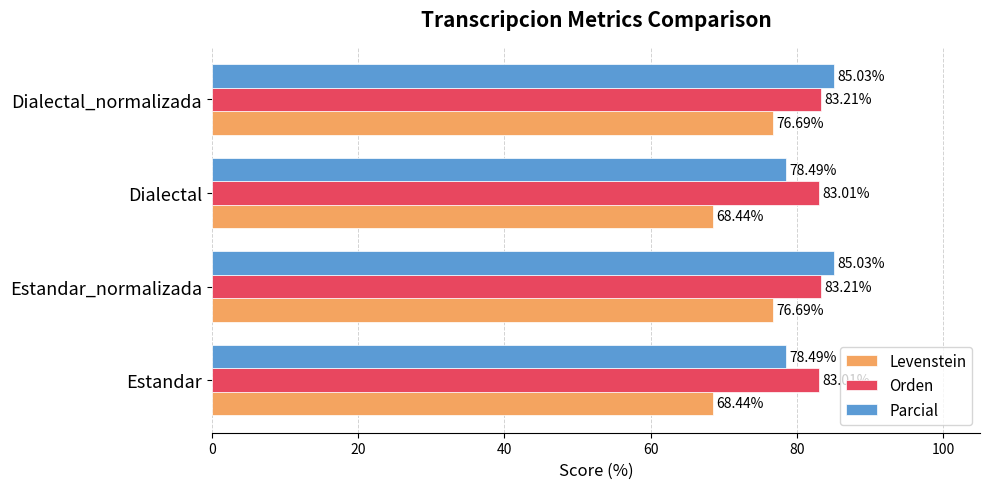

What is the average value of the Parcial series?

81.8